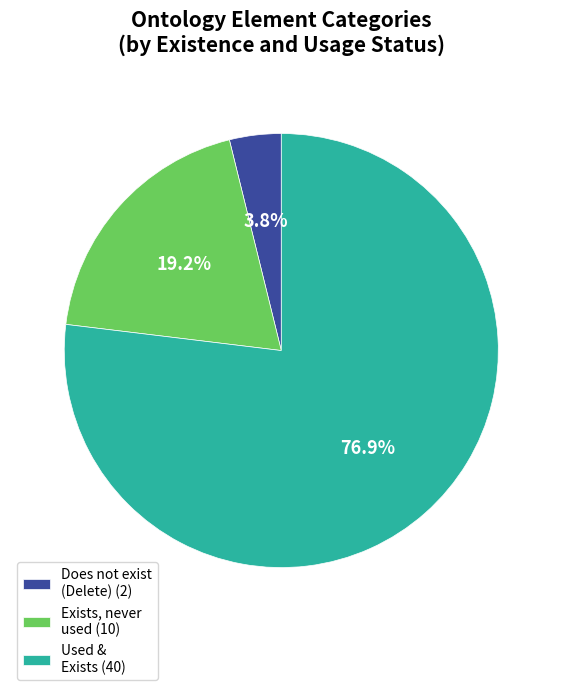

What is the largest slice in the pie chart?

Used & Exists (40)